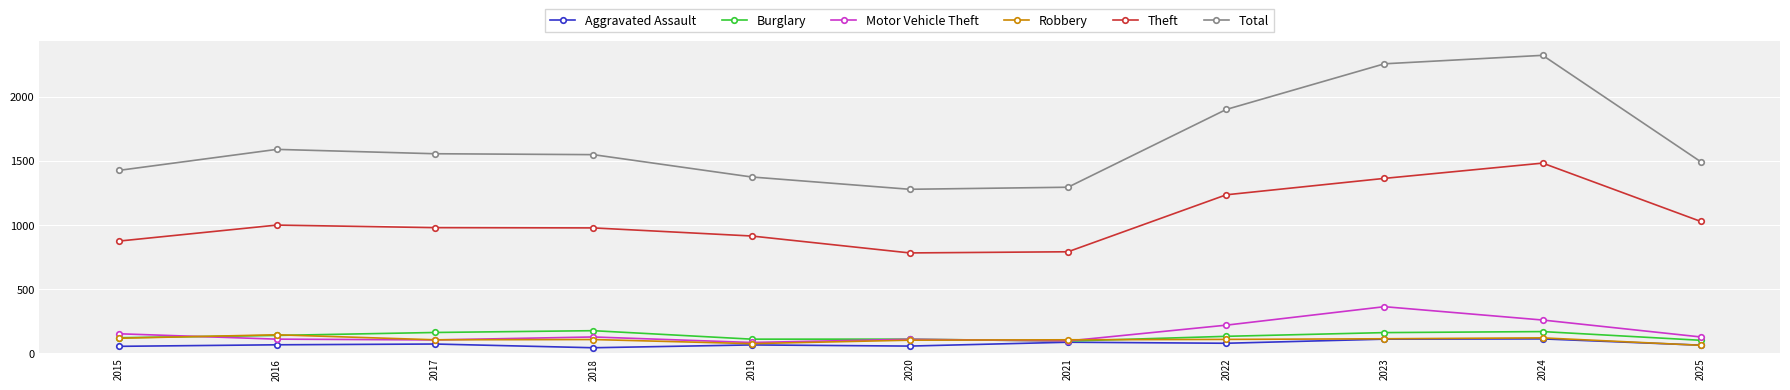

What is the smallest value displayed?

43